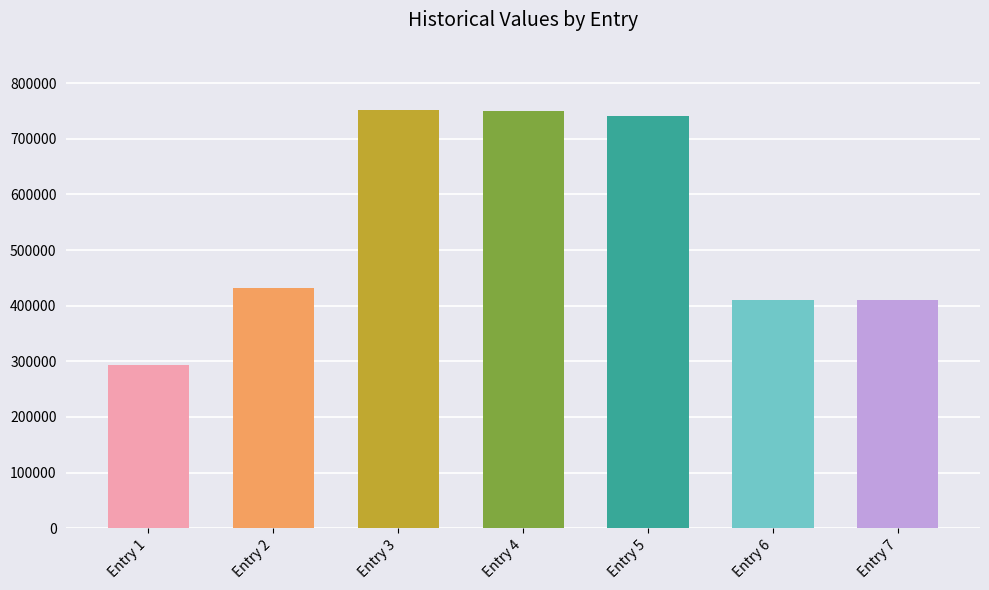

Reading left to right, what are all the values shown in this chart?

293255	432125	752253	749589	741531	409376	409375